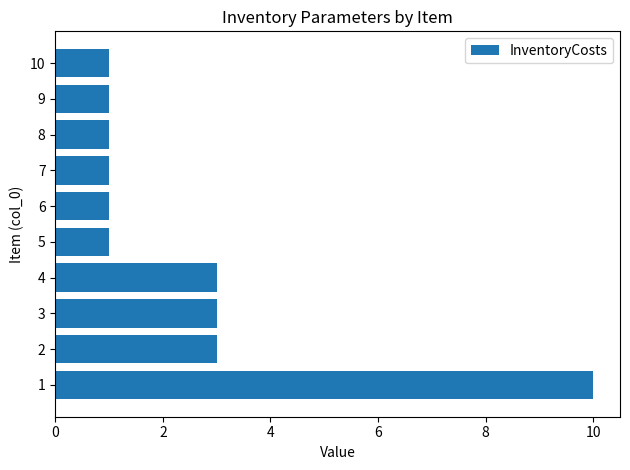

Reading bottom to top, transcribe all the data shown in this chart.

10	3	3	3	1	1	1	1	1	1